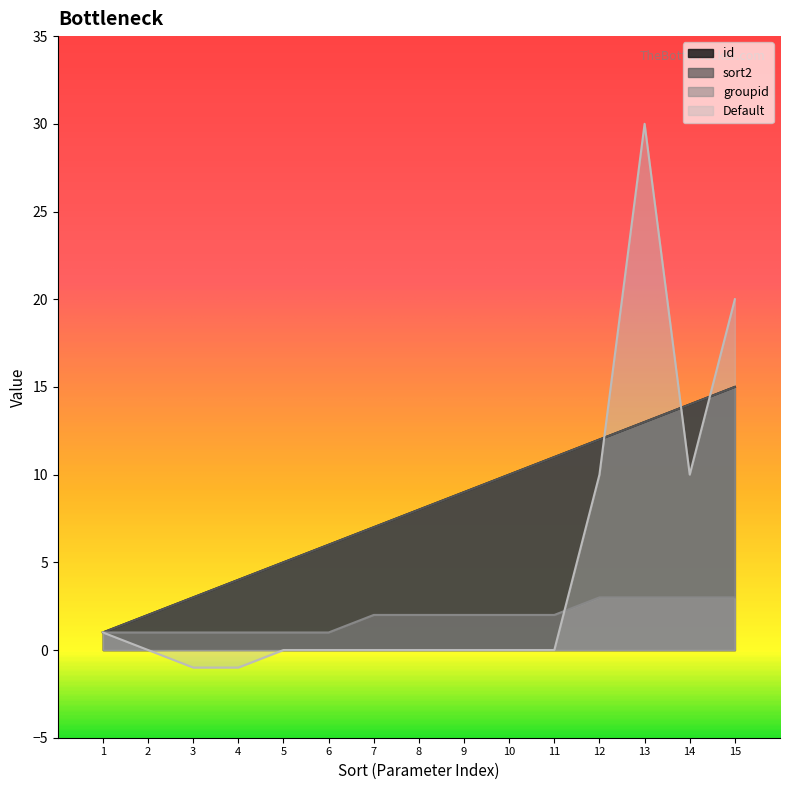

Rank the series at 2 from highest to lowest value.

id, sort2, groupid, Default